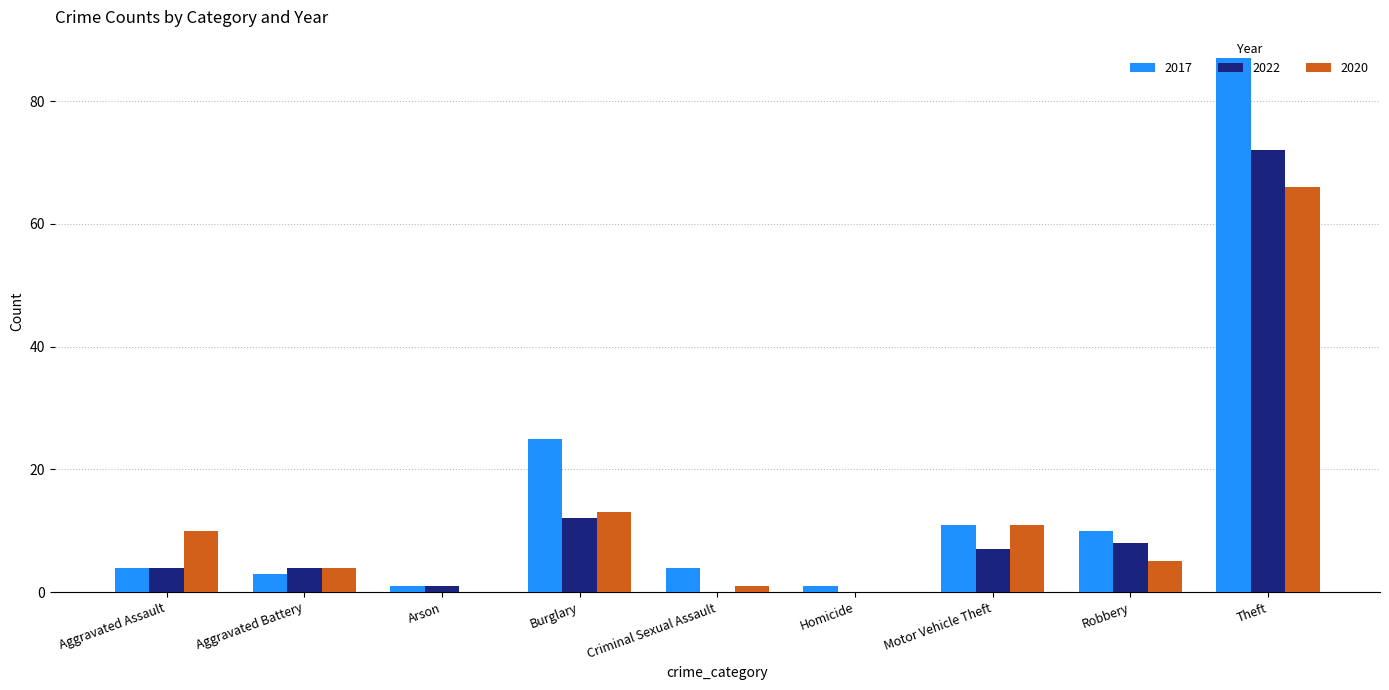

Is the value of 2022 at Criminal Sexual Assault greater than the value of 2020 at Robbery?

No